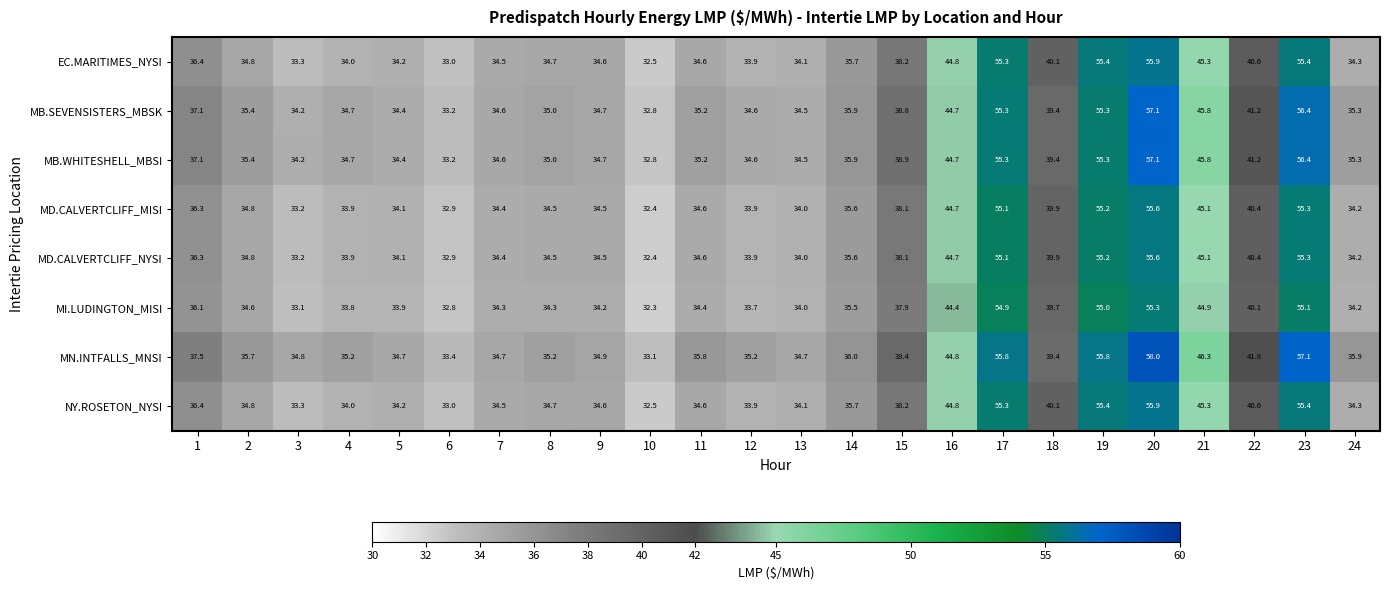

What is the difference between the second highest and second lowest values in the MI.LUDINGTON_MISI series?

22.3